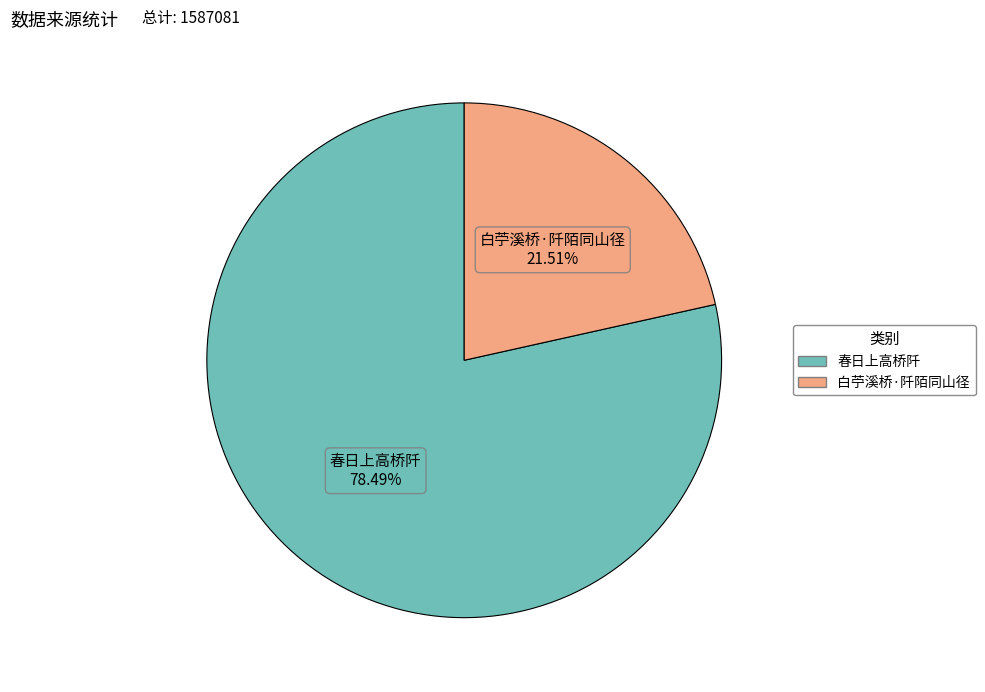

The 白苧溪桥·阡陌同山径 slice represents 15% of the pie. True or false?

False